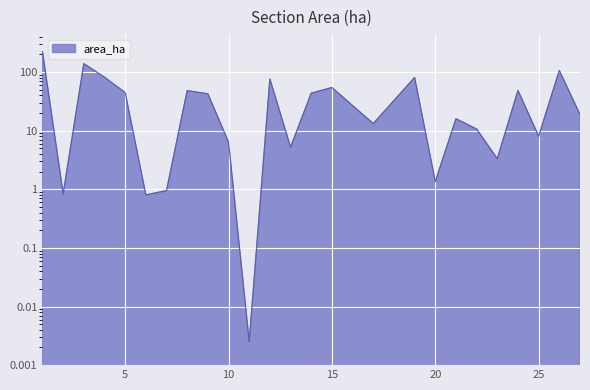

List the labels in order of value, smallest first.

11, 6, 2, 7, 20, 23, 13, 10, 25, 22, 17, 21, 27, 9, 14, 5, 8, 24, 15, 12, 19, 4, 26, 3, 1